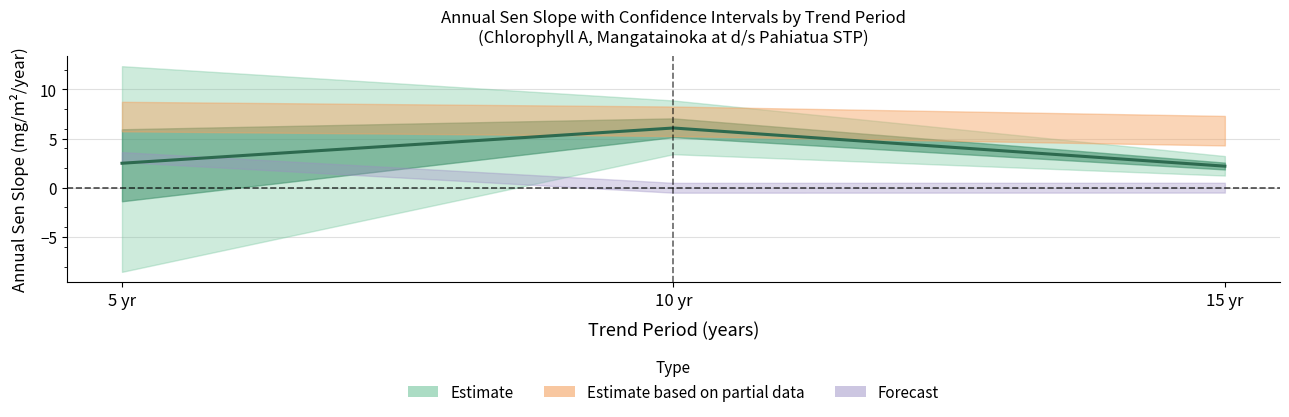

Which has a higher value, 5 yr or 15 yr?

5 yr